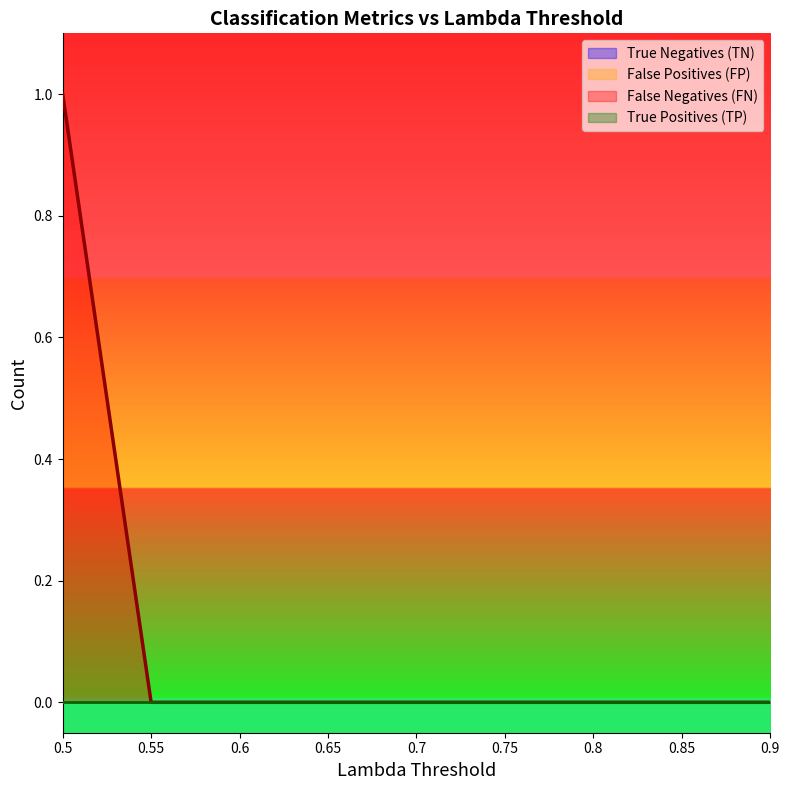

Does the chart display data point markers on the line(s)?

No